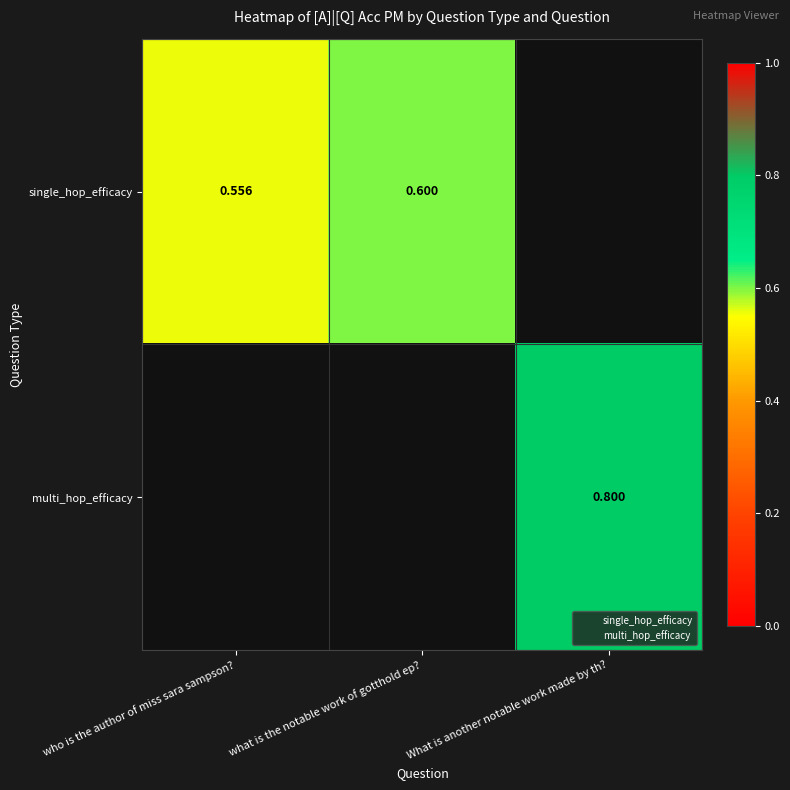

Rank the series by their maximum value, from lowest to highest.

single_hop_efficacy, multi_hop_efficacy